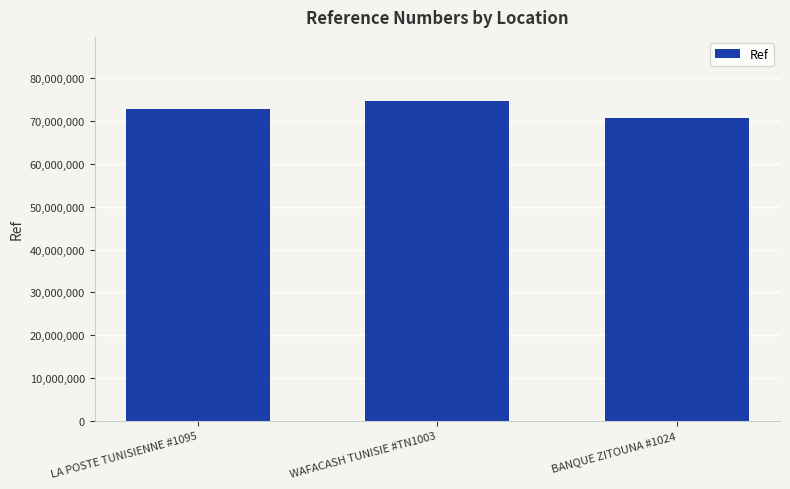

At which category does the chart reach its peak across all series?

WAFACASH TUNISIE #TN1003